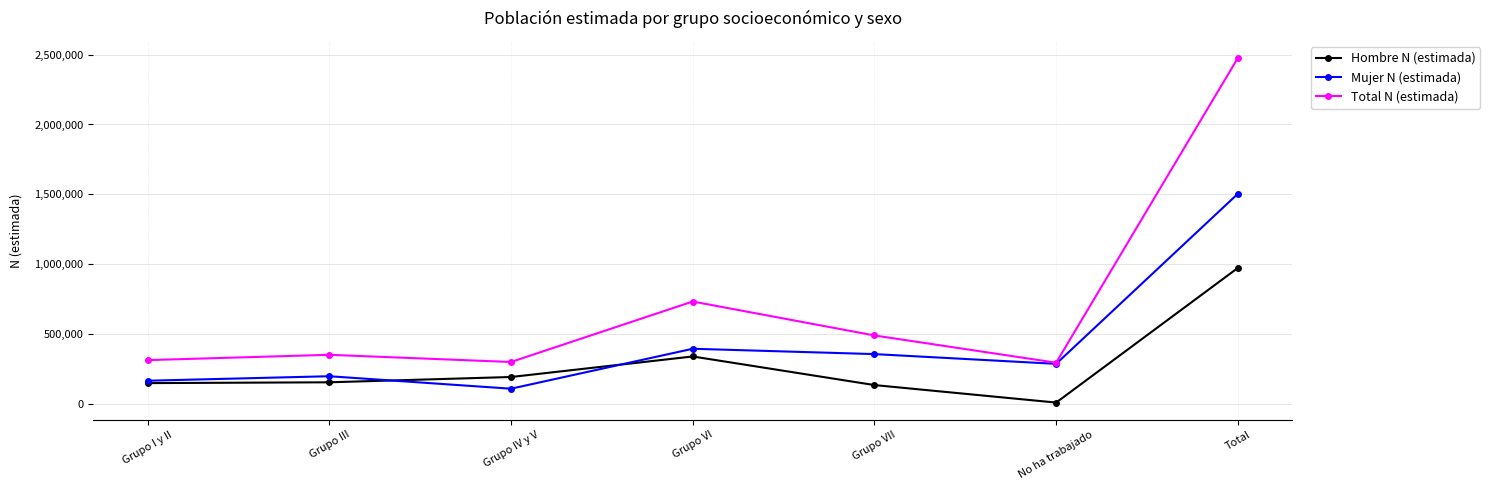

What is the total value across all series at Grupo III?

700718